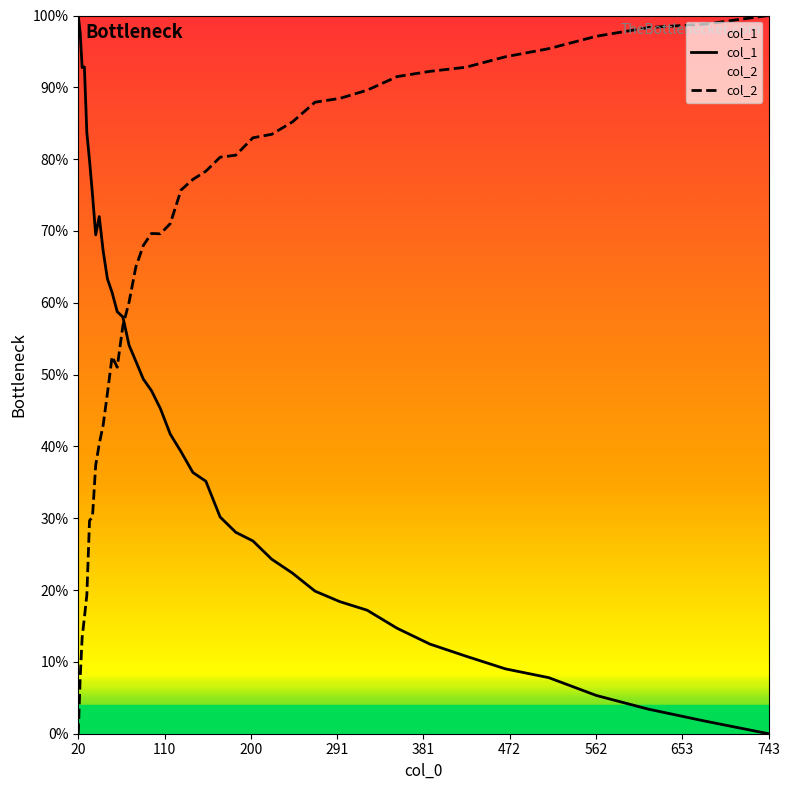

How many interior local valleys does the col_1 series have?

2